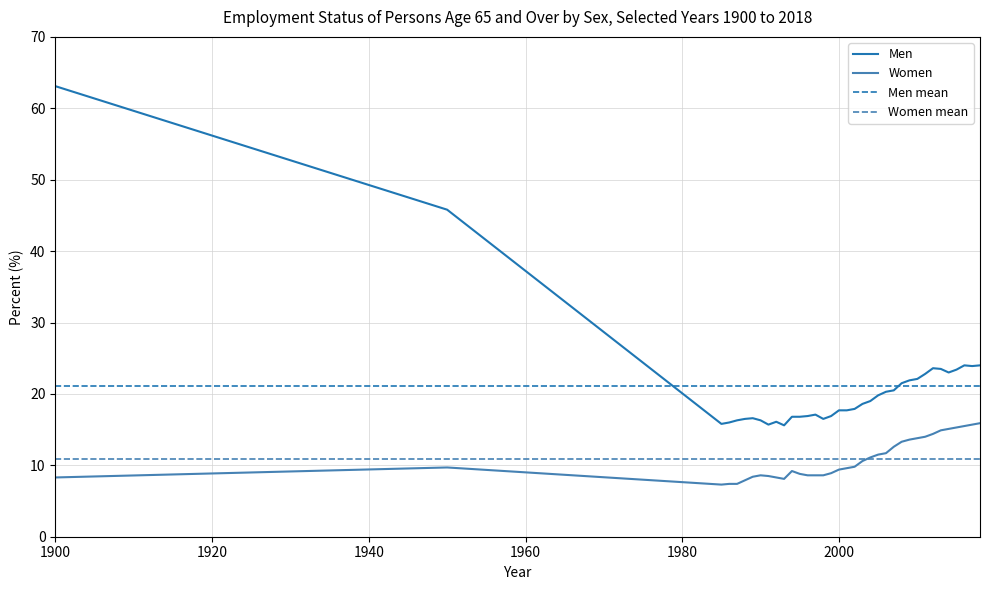

Reading left to right, what are all the values shown in this chart?

Men: 1900=63.1	1950=45.8	1985=15.8	1986=16.0	1987=16.3	1988=16.5	1989=16.6	1990=16.3	1991=15.7	1992=16.1	1993=15.6	1994=16.8	1995=16.8	1996=16.9	1997=17.1	1998=16.5	1999=16.9	2000=17.7	2001=17.7	2002=17.9	2003=18.6	2004=19.0	2005=19.8	2006=20.3	2007=20.5	2008=21.5	2009=21.9	2010=22.1	2011=22.8	2012=23.6	2013=23.5	2014=23.0	2015=23.4	2016=24.0	2017=23.9	2018=24.0
Women: 1900=8.3	1950=9.7	1985=7.3	1986=7.4	1987=7.4	1988=7.9	1989=8.4	1990=8.6	1991=8.5	1992=8.3	1993=8.1	1994=9.2	1995=8.8	1996=8.6	1997=8.6	1998=8.6	1999=8.9	2000=9.4	2001=9.6	2002=9.8	2003=10.6	2004=11.1	2005=11.5	2006=11.7	2007=12.6	2008=13.3	2009=13.6	2010=13.8	2011=14.0	2012=14.4	2013=14.9	2014=15.1	2015=15.3	2016=15.5	2017=15.7	2018=15.9